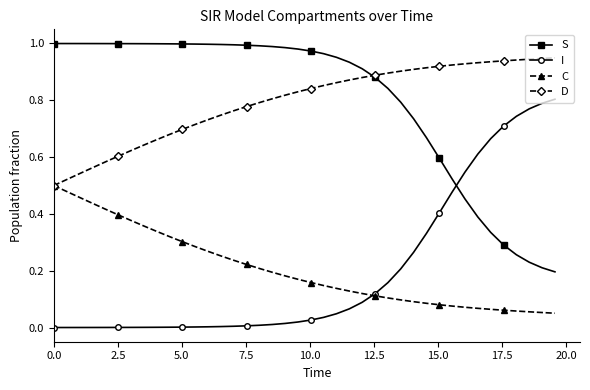

How many D values are between 0 and 1?

40